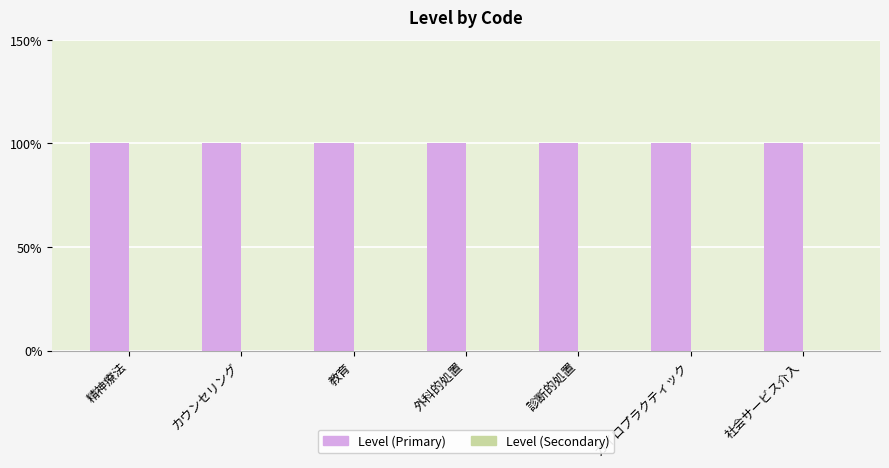

How many groups of bars are there?

7